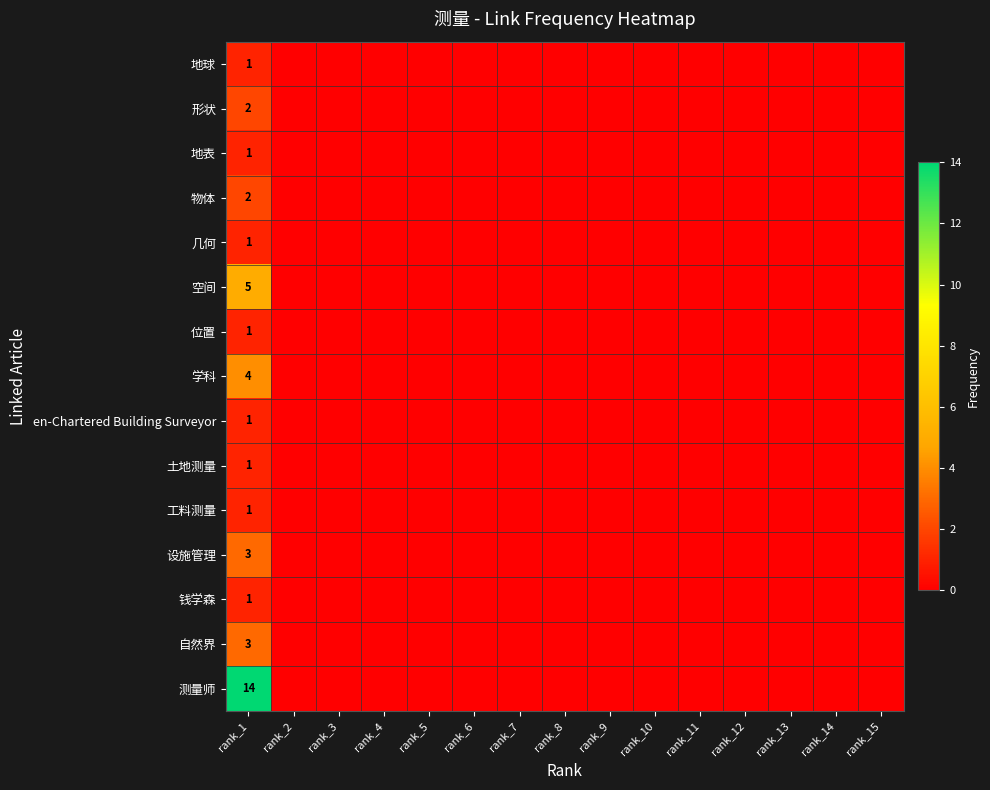

The value of 自然界 at rank_3 is 0. True or false?

True